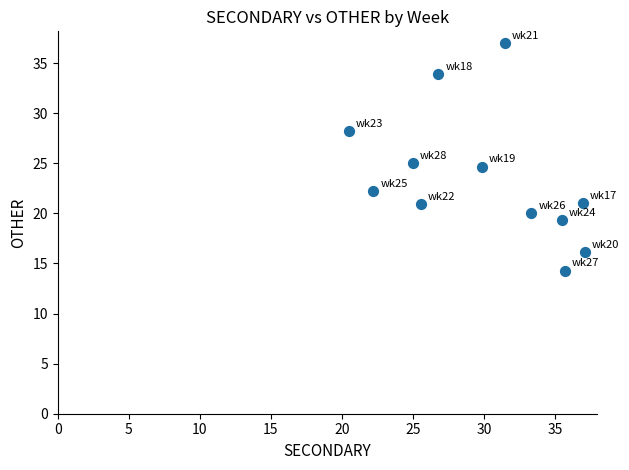

What is the range of Y values (max minus min)?

22.8